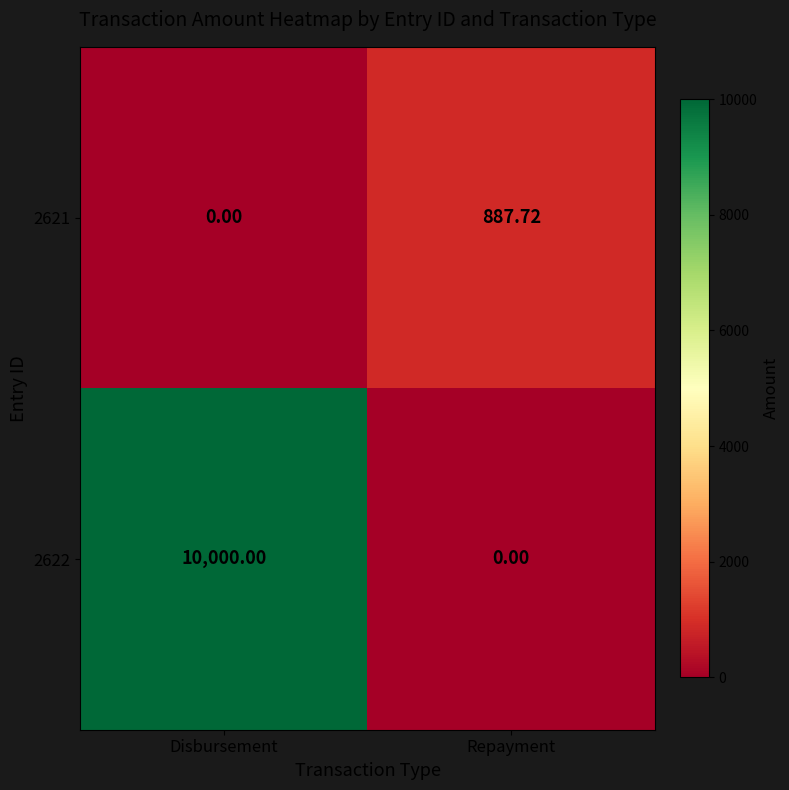

At which label is 2621 closest to 443?

Disbursement